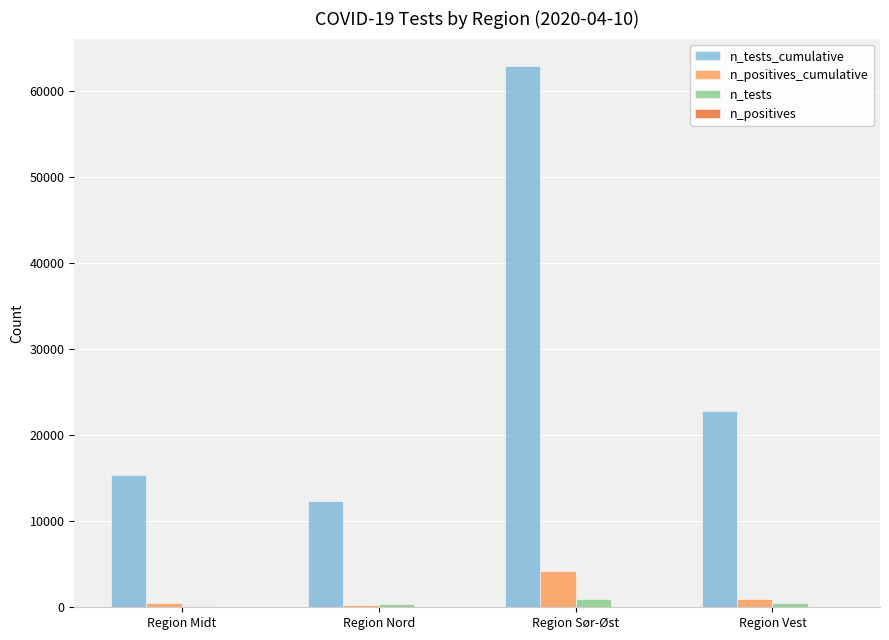

At which category does the chart reach its peak across all series?

Region Sør-Øst